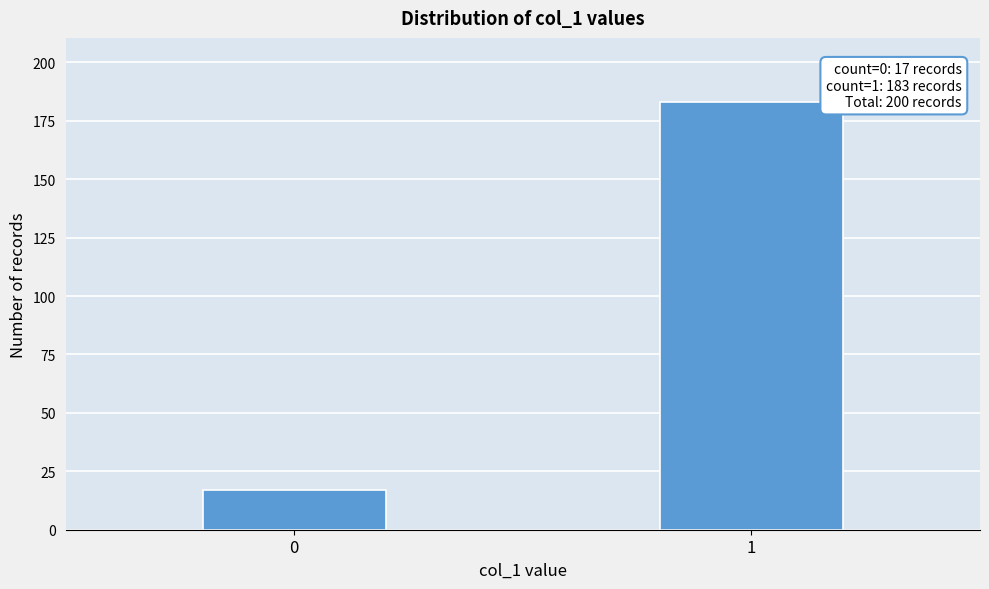

Reading left to right, extract all data points from this chart.

0=17	1=183